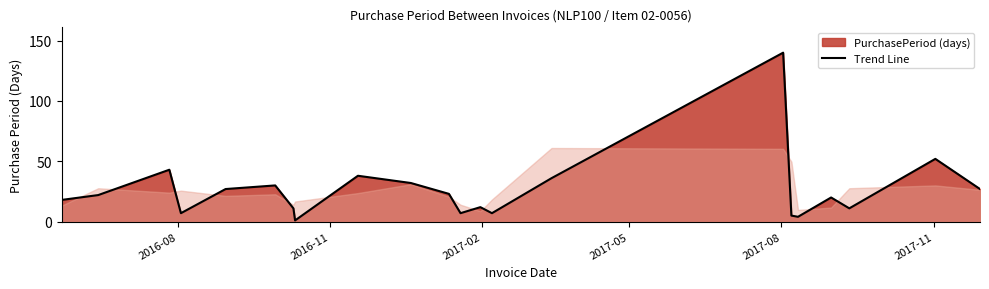

What is the difference between the maximum and minimum values?

139